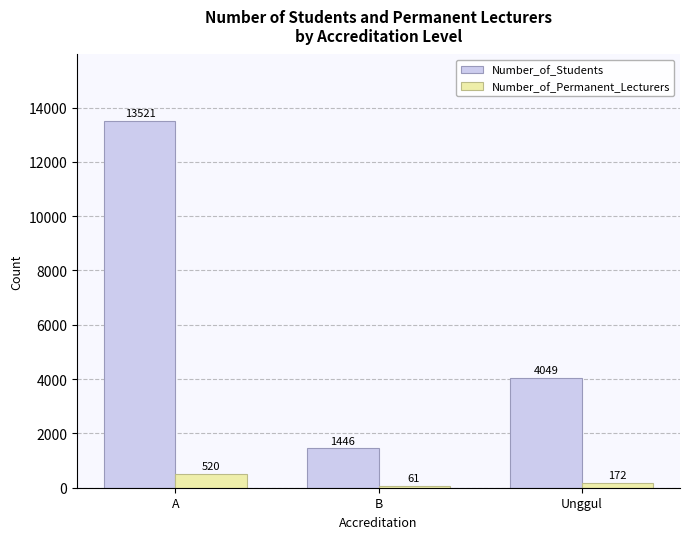

How many Number_of_Permanent_Lecturers values are between 61 and 520?

3